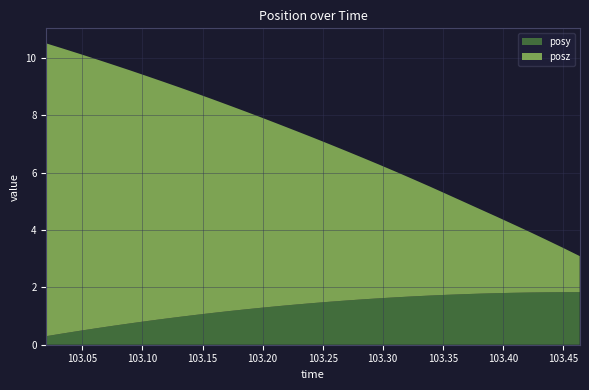

Reading left to right, extract all data points from this chart.

posy: 103.0199=0.3	103.0337=0.4	103.0475=0.5	103.0614=0.6	103.0754=0.7	103.0894=0.7	103.103=0.8	103.1168=0.9	103.1309=1.0	103.1447=1.0	103.1586=1.1	103.1727=1.2	103.1865=1.2	103.2006=1.3	103.2141=1.3	103.228=1.4	103.2421=1.5	103.2559=1.5	103.2698=1.5	103.2837=1.6	103.2975=1.6	103.3114=1.7	103.3253=1.7	103.3394=1.7	103.353=1.7	103.3668=1.8	103.3807=1.8	103.3947=1.8	103.4086=1.8	103.4224=1.8	103.4364=1.8	103.4502=1.8	103.4641=1.8
posz: 103.0199=10.2	103.0337=9.9	103.0475=9.7	103.0614=9.4	103.0754=9.1	103.0894=8.8	103.103=8.6	103.1168=8.3	103.1309=8.0	103.1447=7.7	103.1586=7.4	103.1727=7.2	103.1865=6.9	103.2006=6.6	103.2141=6.3	103.228=6.0	103.2421=5.8	103.2559=5.5	103.2698=5.2	103.2837=4.9	103.2975=4.7	103.3114=4.4	103.3253=4.1	103.3394=3.8	103.353=3.5	103.3668=3.2	103.3807=3.0	103.3947=2.7	103.4086=2.4	103.4224=2.1	103.4364=1.8	103.4502=1.5	103.4641=1.3